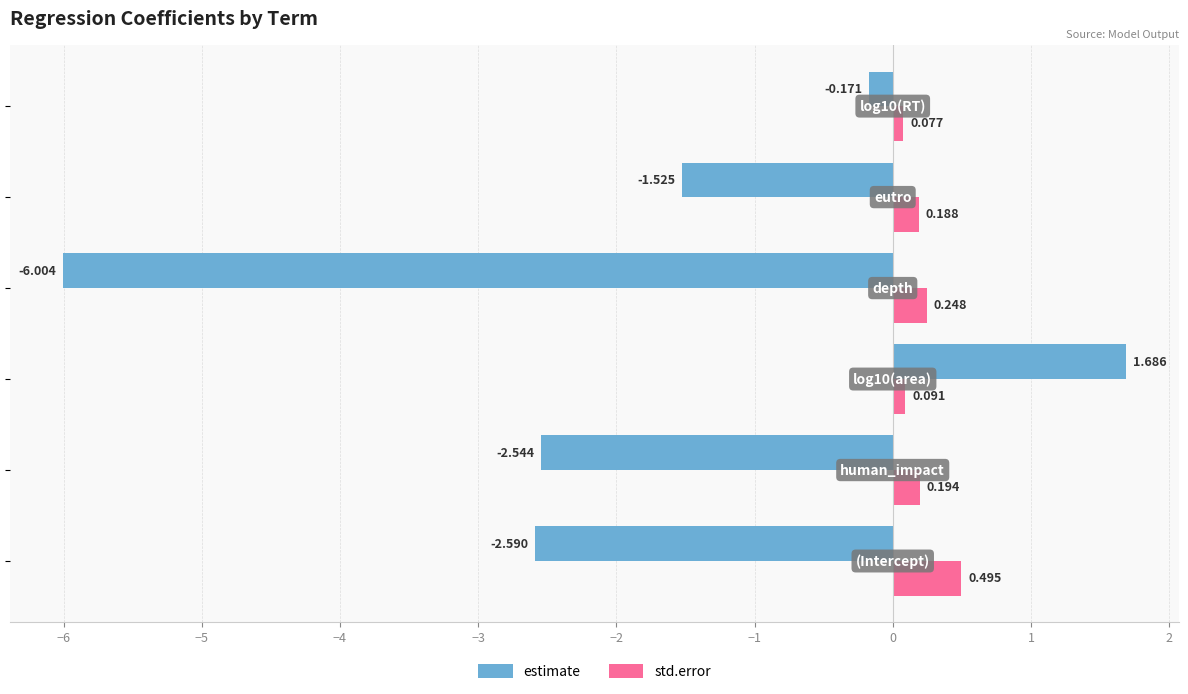

List the series in order of their peak value, lowest first.

std.error, estimate